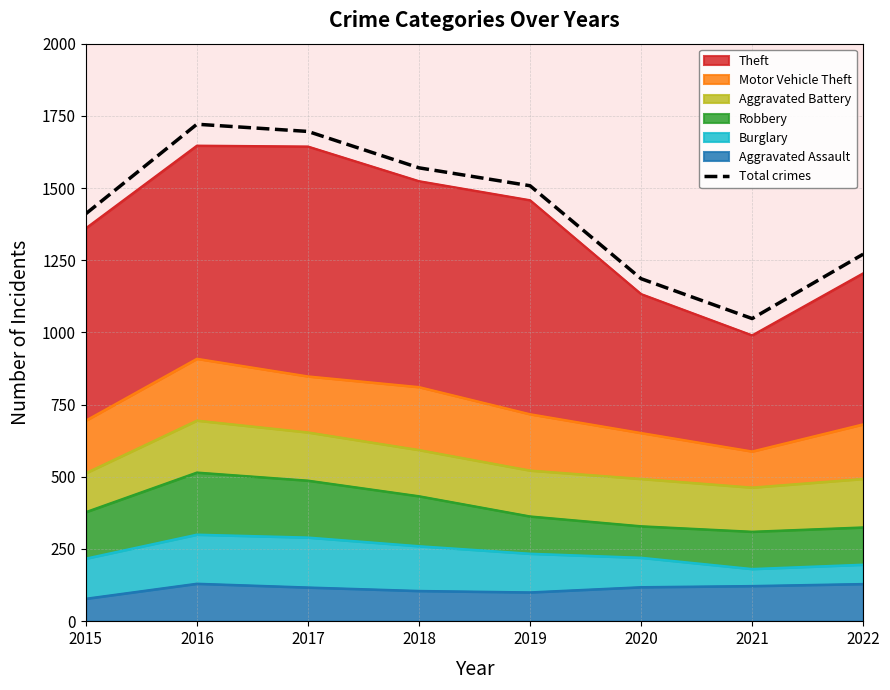

At which category does the data reach its first local valley?

2021